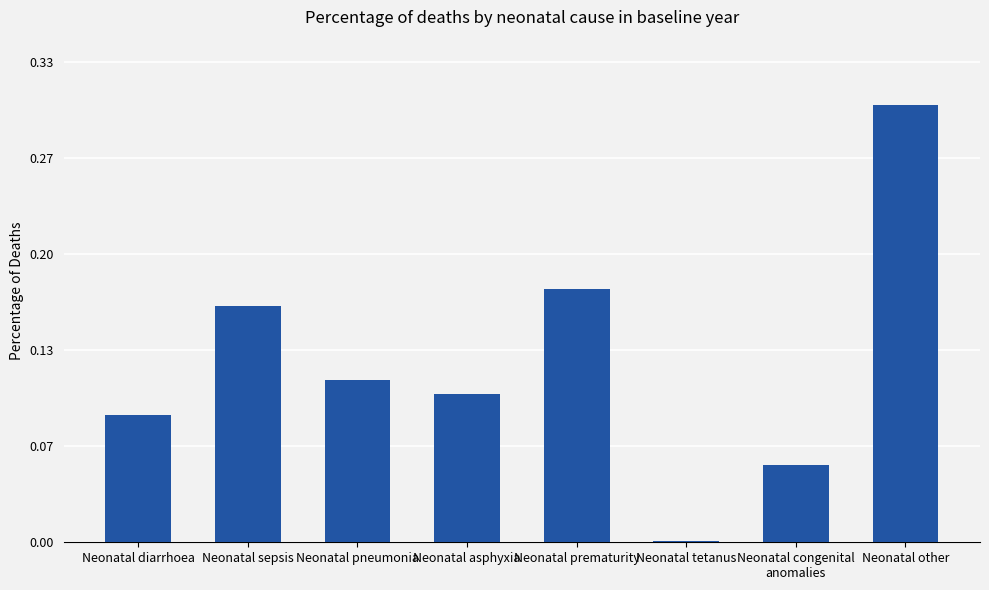

What is the average value?

0.1